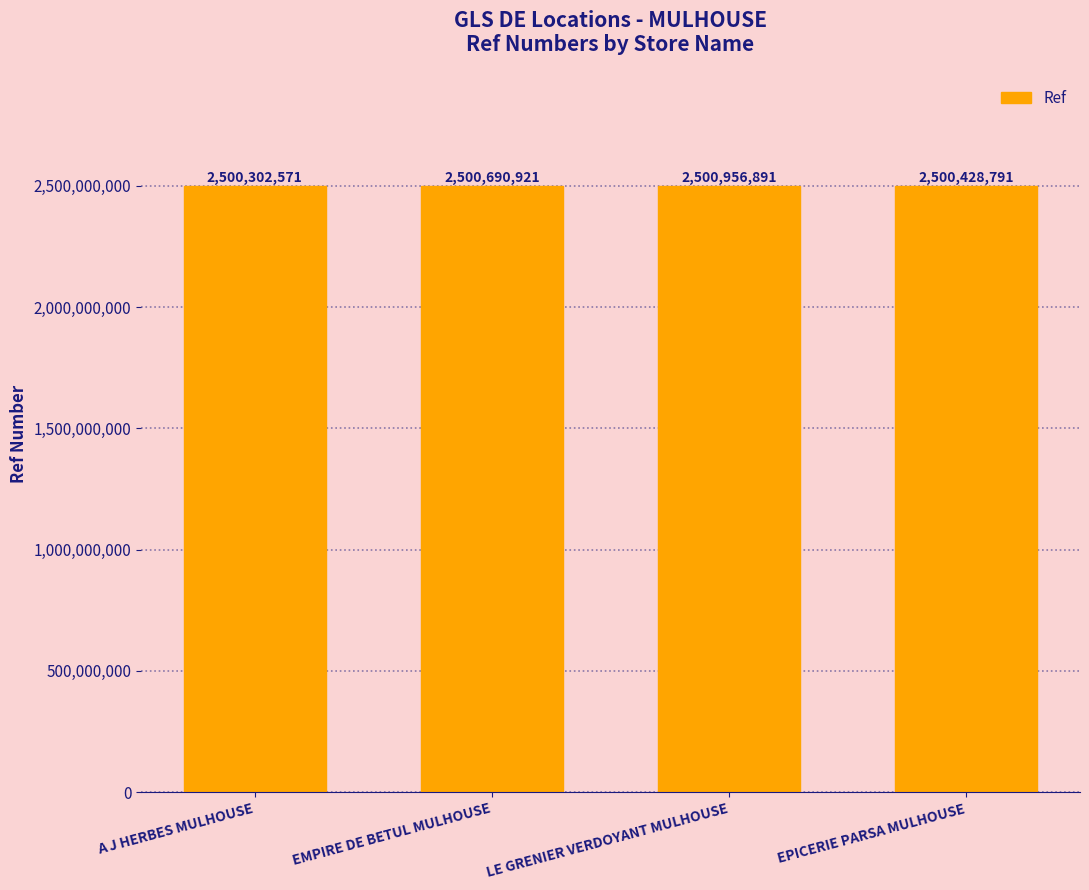

What is the value of the 2nd bar from the left?

2500690921